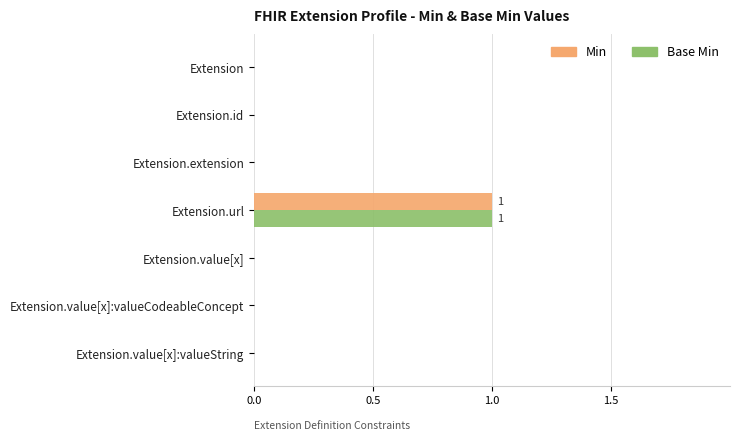

True or false: Base Min has a value of 1 at Extension.url.

True